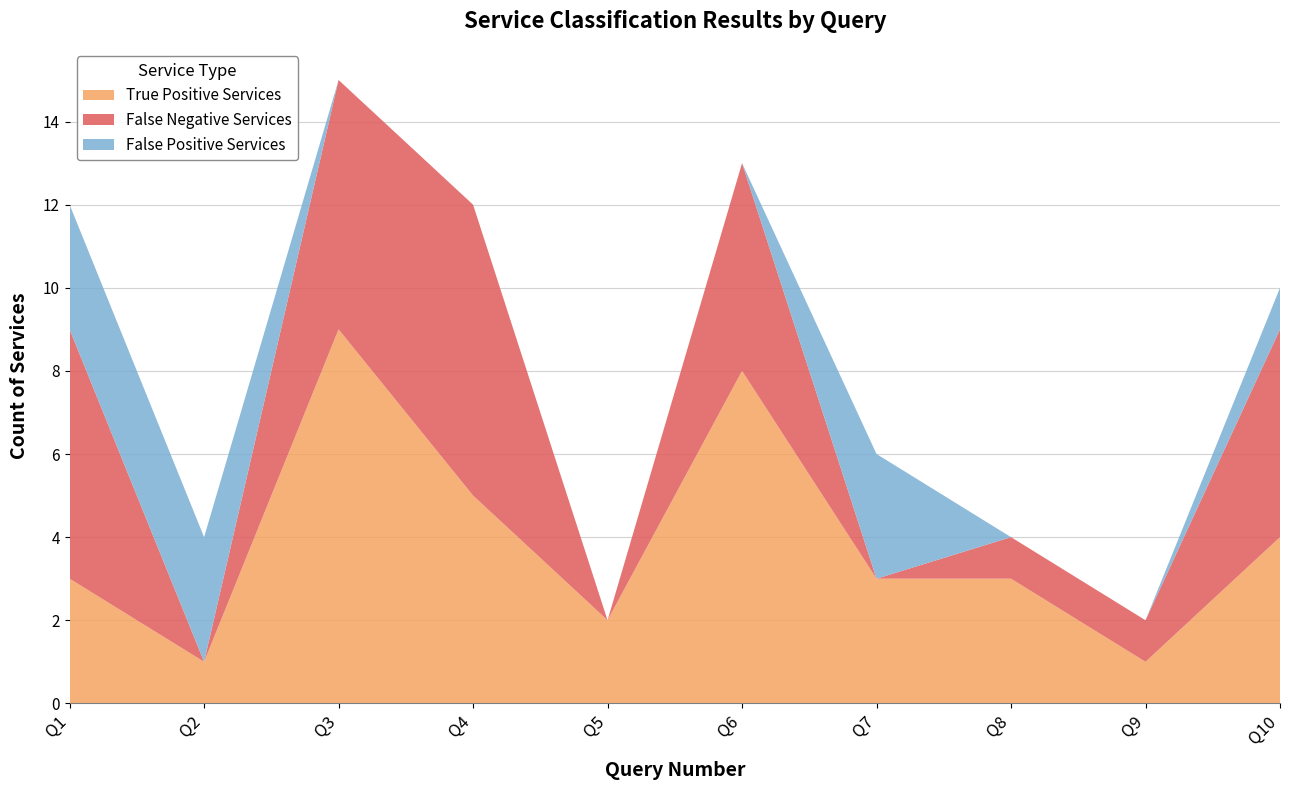

Reading left to right, what are all the values shown in this chart?

False Negative Services: 6	0	6	7	0	5	0	1	1	5
False Positive Services: 3	3	0	0	0	0	3	0	0	1
True Positive Services: 3	1	9	5	2	8	3	3	1	4